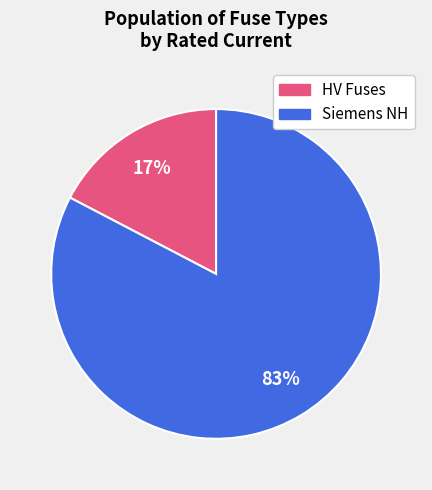

Is there a majority slice in this chart?

Yes